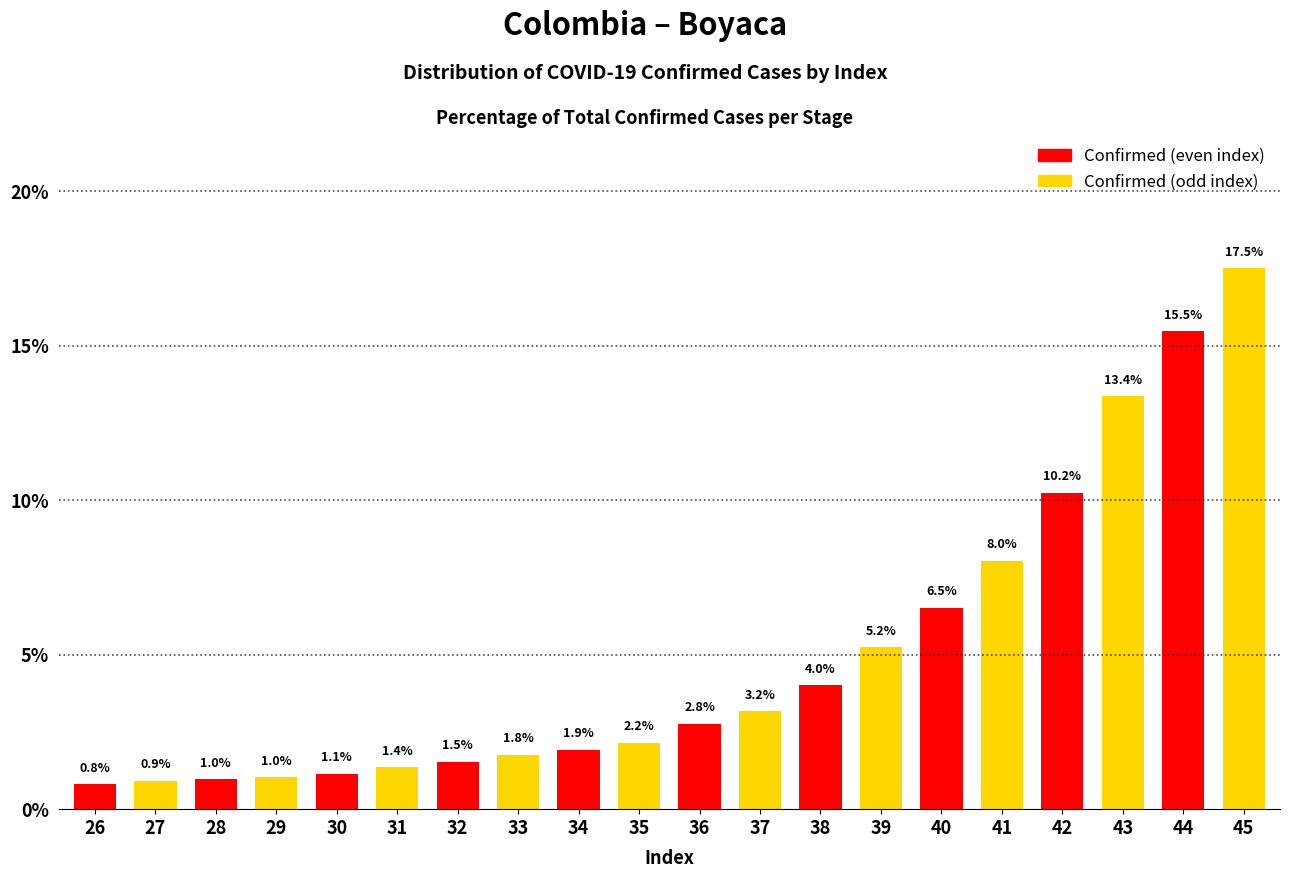

What is the total value across all series at 44?

33.0